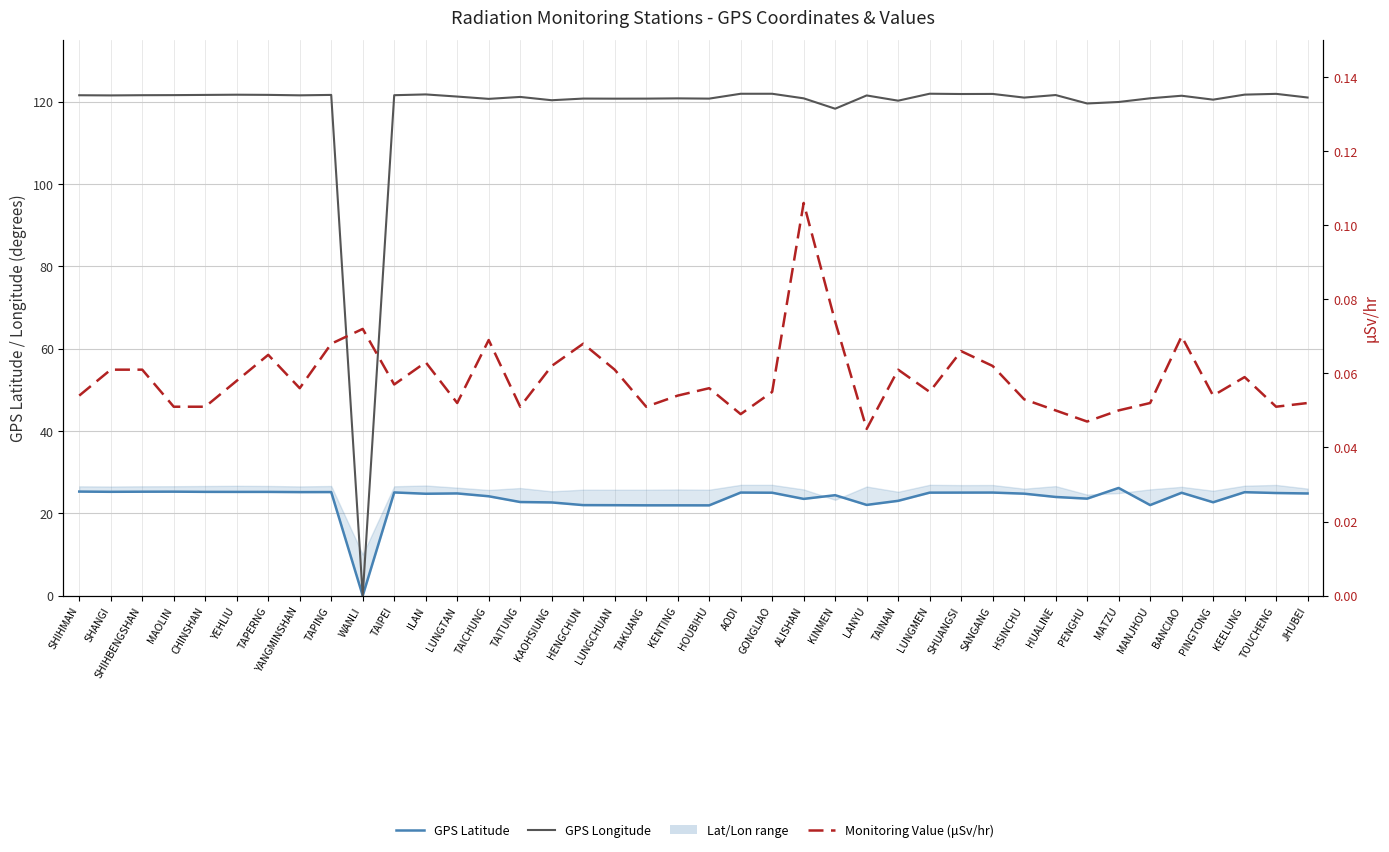

Which has a higher value, HUALINE or LANYU?

HUALINE